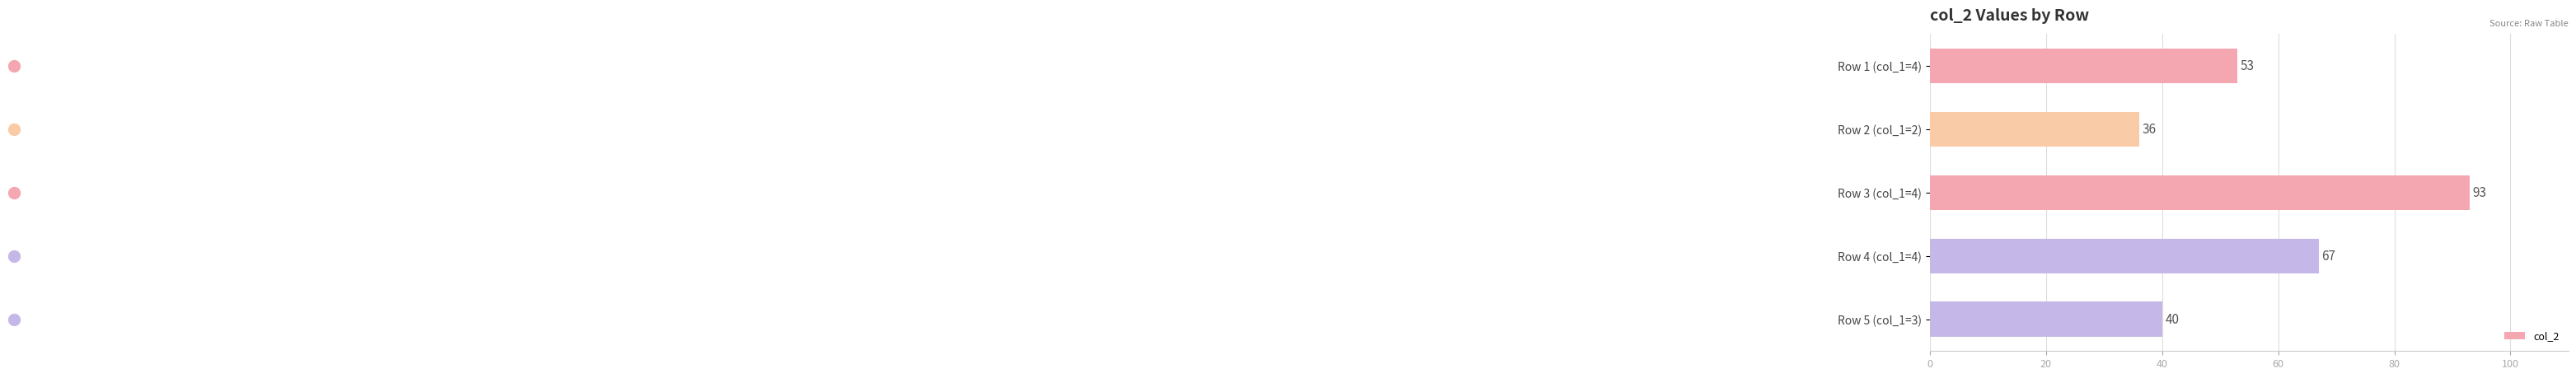

Which label corresponds to the largest value in the chart?

Row 3 (col_1=4)